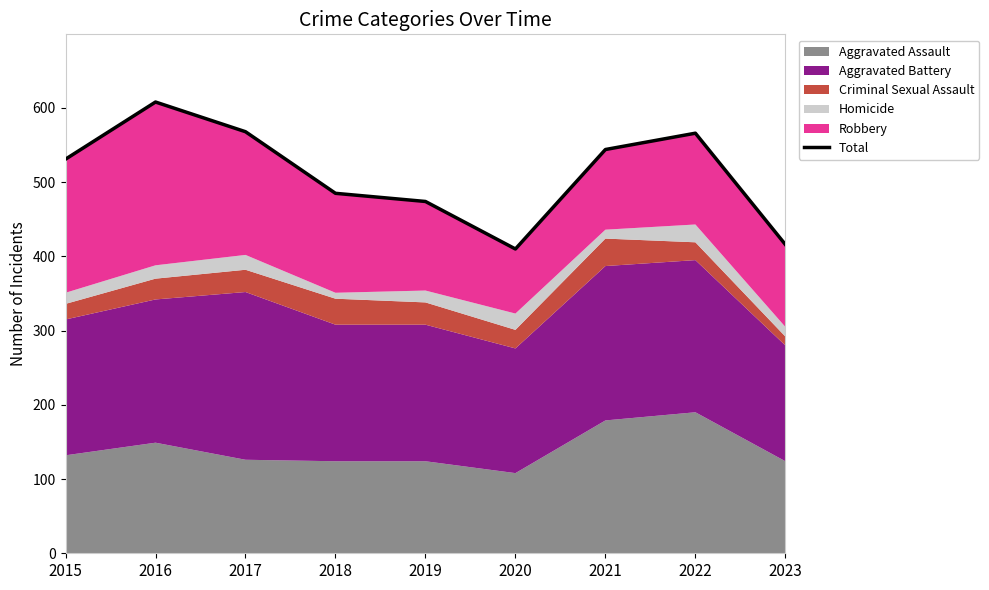

At which category does the chart reach its minimum across all series?

2020